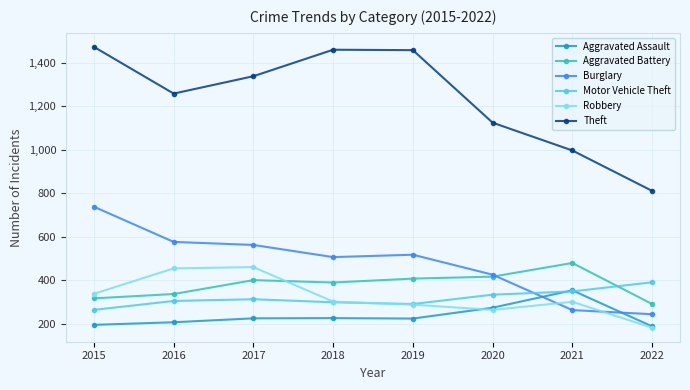

How many data points in Theft are less than 1339?

4